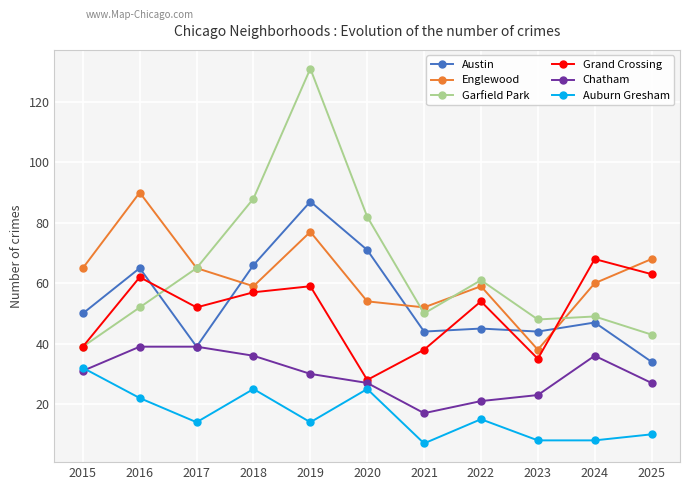

Between 2024 and 2025, which series saw the biggest shift?

Austin